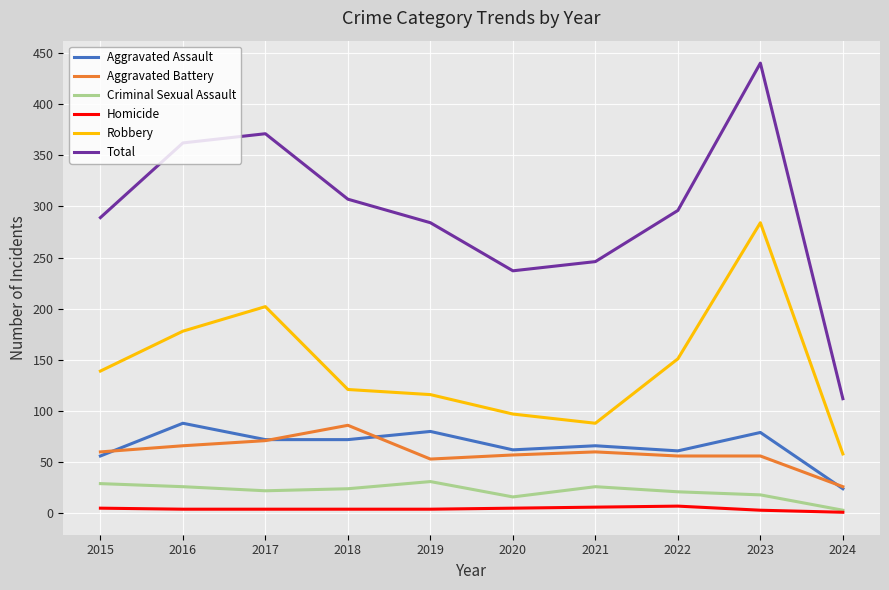

At which label is Robbery closest to 171?

2016